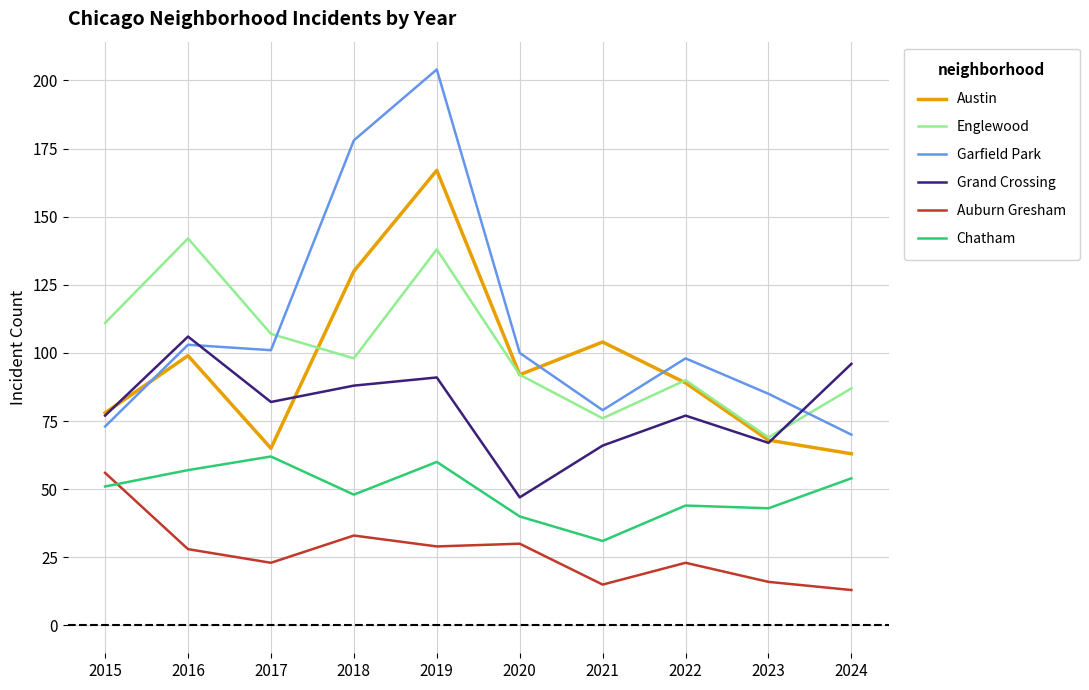

Reading right to left, transcribe all the data shown in this chart.

Austin: 63	68	89	104	92	167	130	65	99	78
Englewood: 87	69	90	76	92	138	98	107	142	111
Garfield Park: 70	85	98	79	100	204	178	101	103	73
Grand Crossing: 96	67	77	66	47	91	88	82	106	77
Auburn Gresham: 13	16	23	15	30	29	33	23	28	56
Chatham: 54	43	44	31	40	60	48	62	57	51